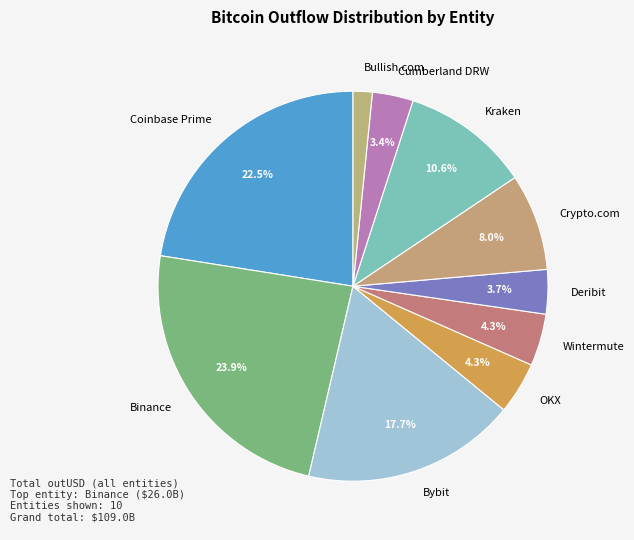

How many slices are in this pie chart?

10